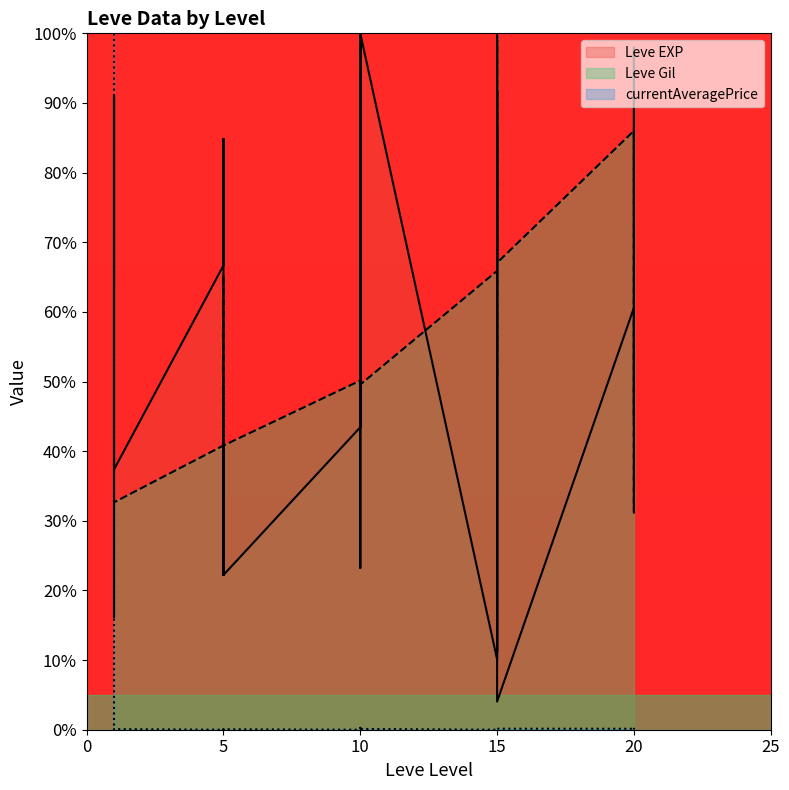

Reading left to right, transcribe all the data shown in this chart.

Leve EXP: 1=63.6	1=90.9	1=16.2	1=16.2	1=90.9	1=37.4	5=66.7	5=84.8	5=22.2	5=41.4	5=22.2	5=22.2	10=43.4	10=33.3	10=23.2	10=100.0	10=43.4	10=100.0	15=10.1	15=91.9	15=11.1	15=92.9	15=99.0	15=4.0	20=60.6	20=44.4	20=60.6	20=60.6	20=98.0	20=71.7
Leve Gil: 1=32.7	1=32.7	1=32.9	1=32.9	1=32.7	1=32.7	5=40.8	5=65.3	5=40.8	5=40.8	5=49.6	5=40.8	10=50.1	10=49.6	10=49.6	10=49.6	10=50.1	10=49.6	15=65.9	15=50.7	15=86.0	15=67.1	15=100.0	15=67.1	20=86.0	20=31.2	20=67.6	20=86.0	20=31.5	20=72.3
currentAveragePrice: 1=100.0	1=0.3	1=0.1	1=0.0	1=0.0	1=0.1	5=0.0	5=0.0	5=0.0	5=0.0	5=0.0	5=0.1	10=0.0	10=0.3	10=0.0	10=0.1	10=0.0	10=0.1	15=0.0	15=0.0	15=0.0	15=0.0	15=0.0	15=0.1	20=0.1	20=0.0	20=0.1	20=0.0	20=0.0	20=0.3